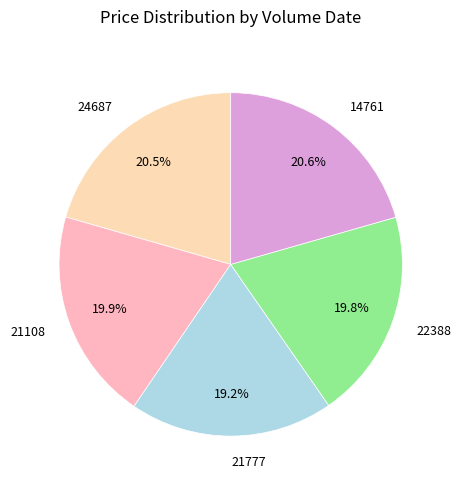

What percentage is the 22388 slice, to the nearest percent?

20%